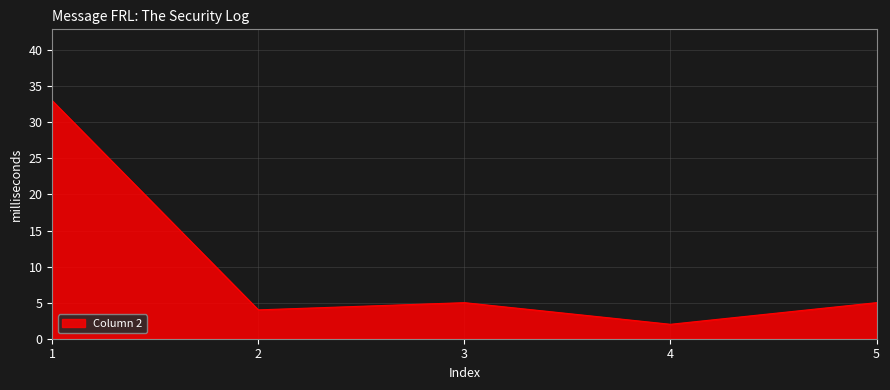

What is the minimum value shown in the chart?

2